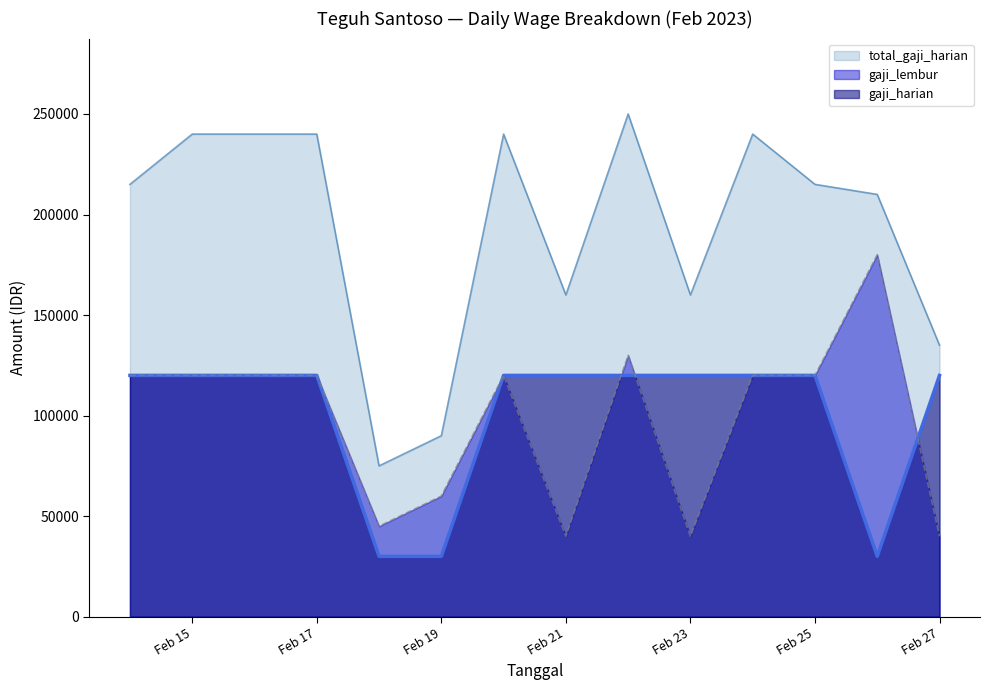

Rank the series by their maximum value, from highest to lowest.

total_gaji_harian, gaji_lembur, gaji_harian